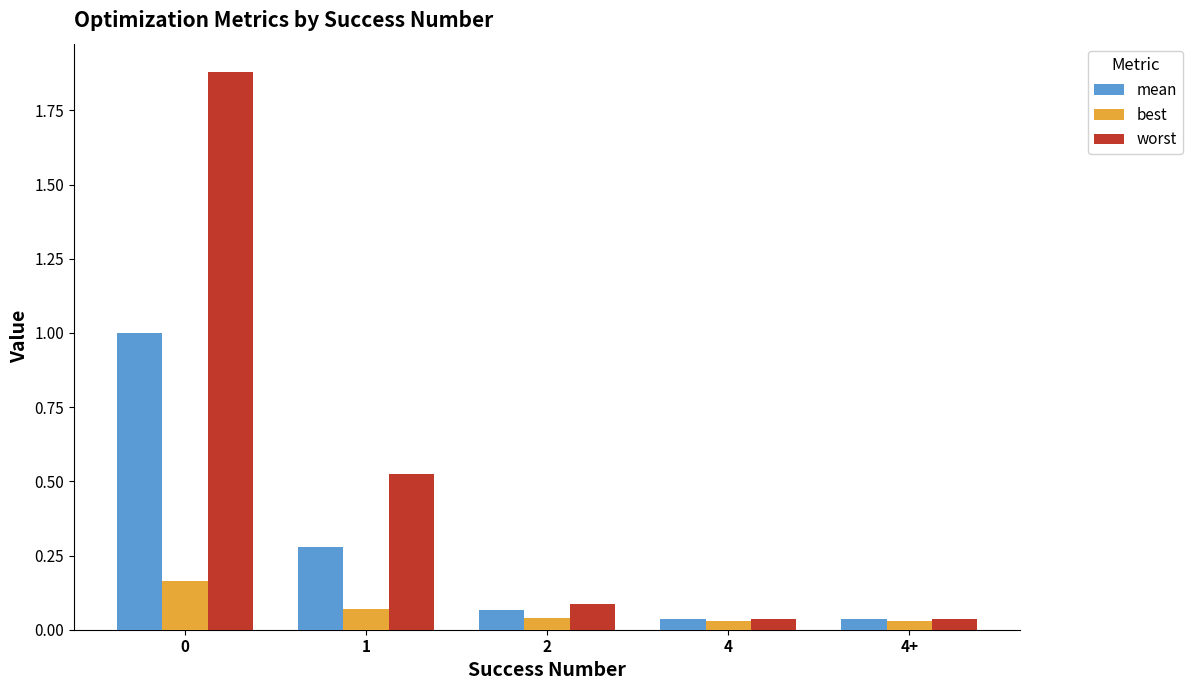

What are all the series names shown in the legend?

mean, best, worst